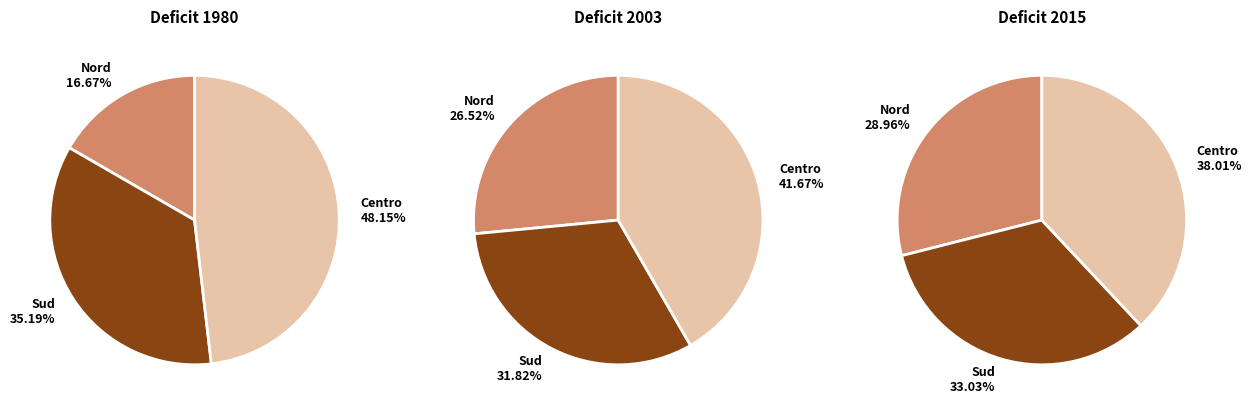

Does any single category account for the majority?

No